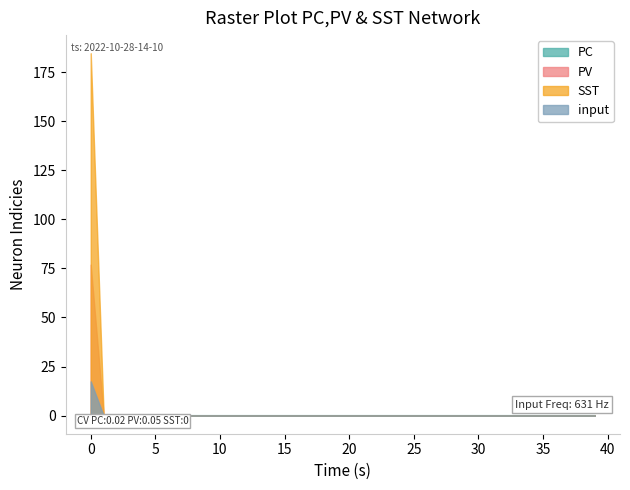

Which series has the largest range (max minus min)?

SST